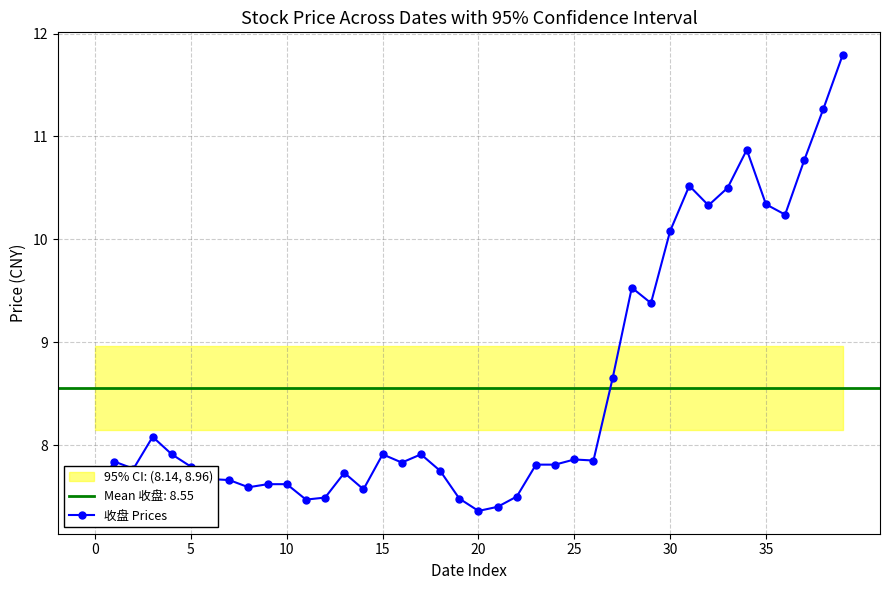

What is the sum of all values?

342.1